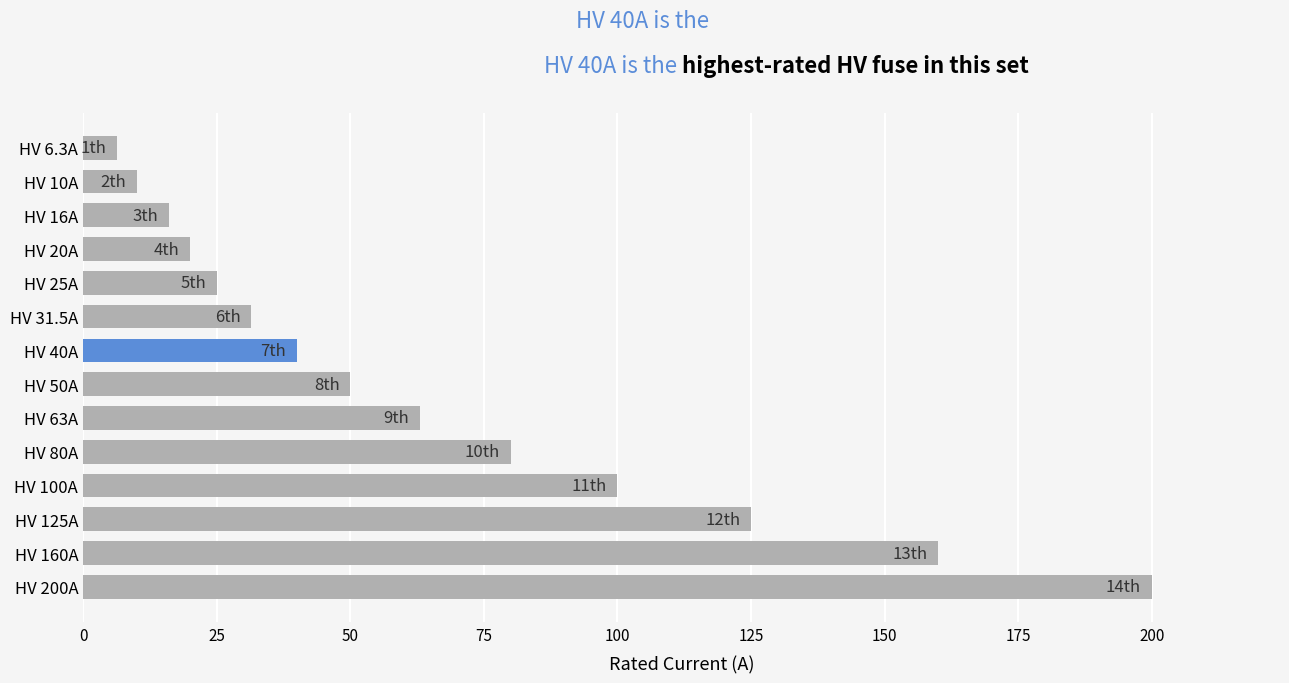

Which category has the highest value across all series?

HV 200A